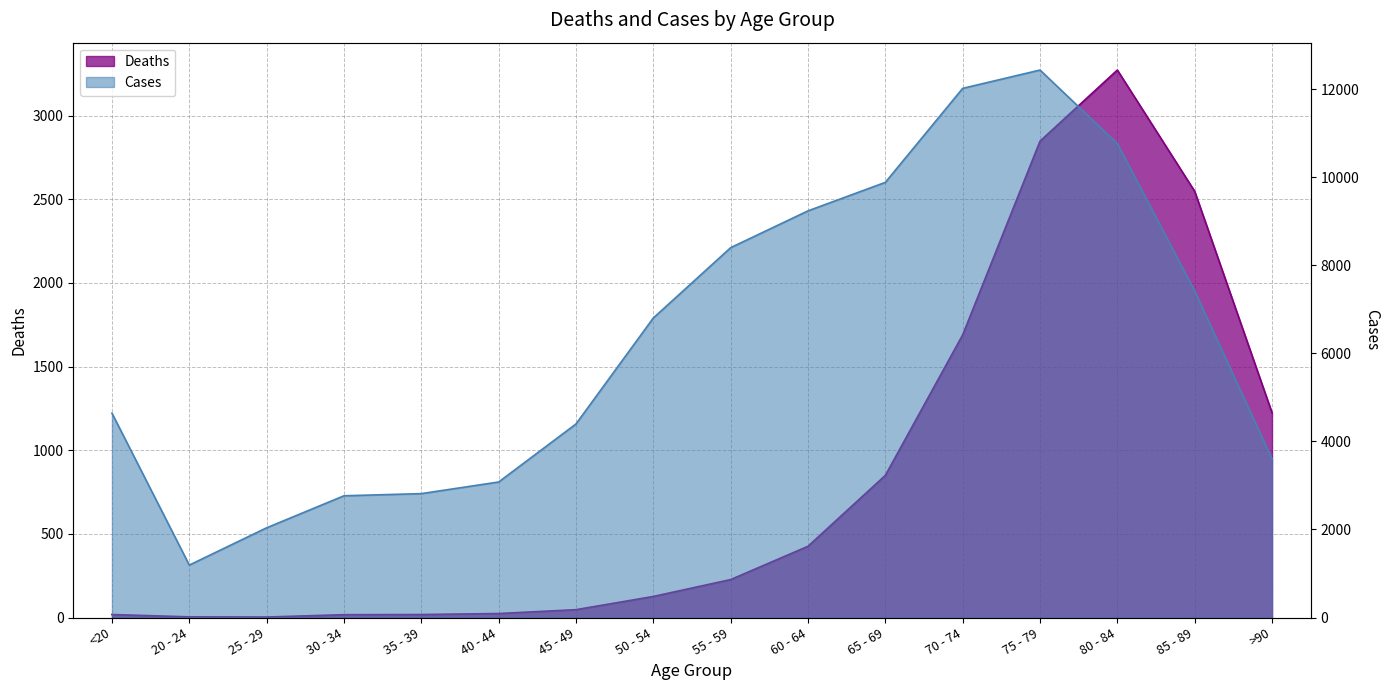

In Cases, how many points are lower than both neighbors (excluding endpoints)?

1